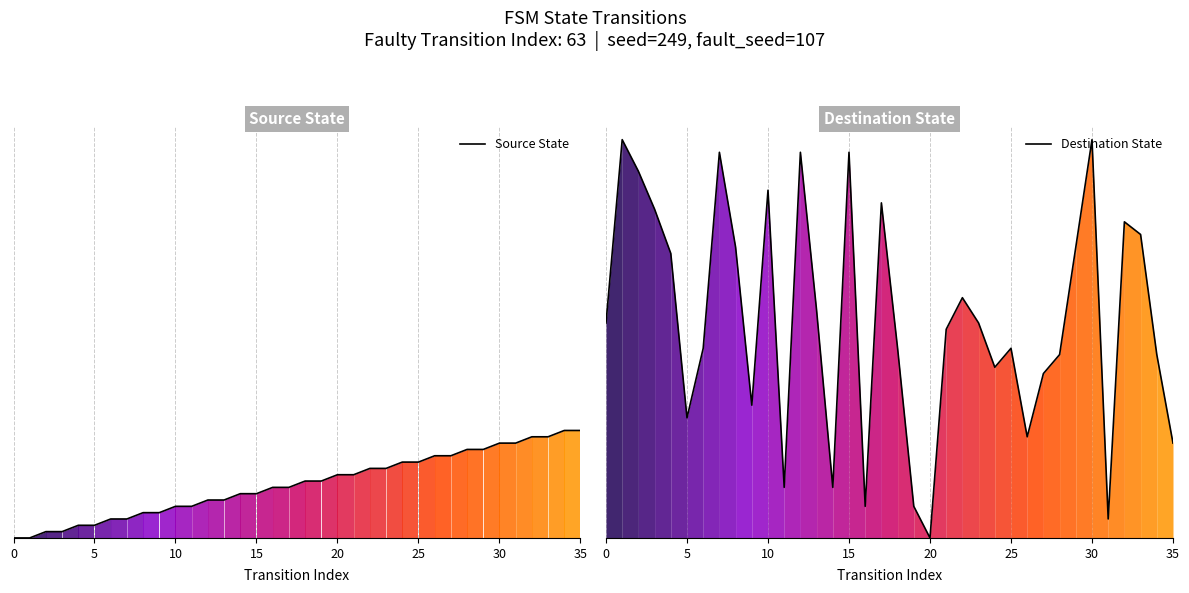

Read the Source State value at 18, to the nearest 10.

10